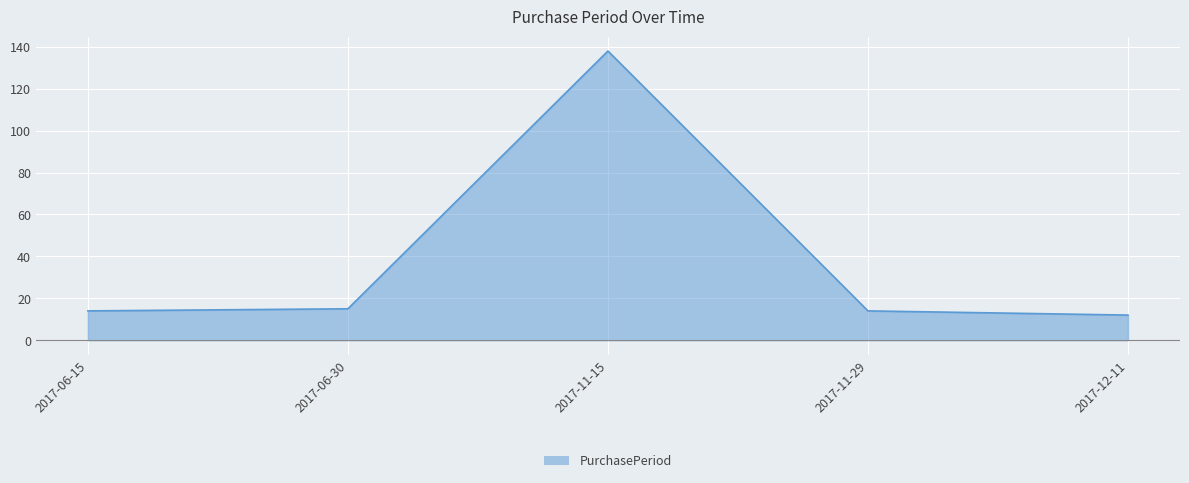

How many lines are shown in the chart?

1